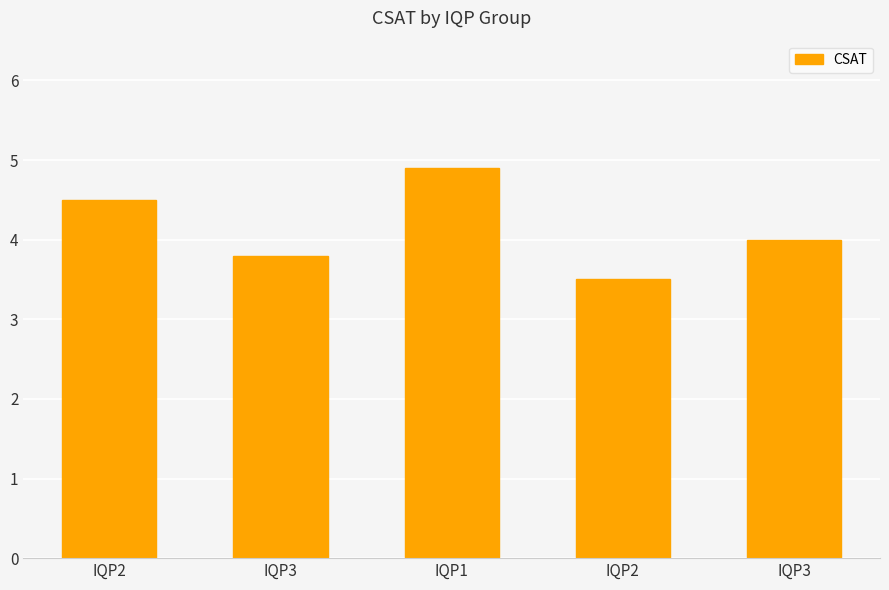

How many data points does each series have?

5